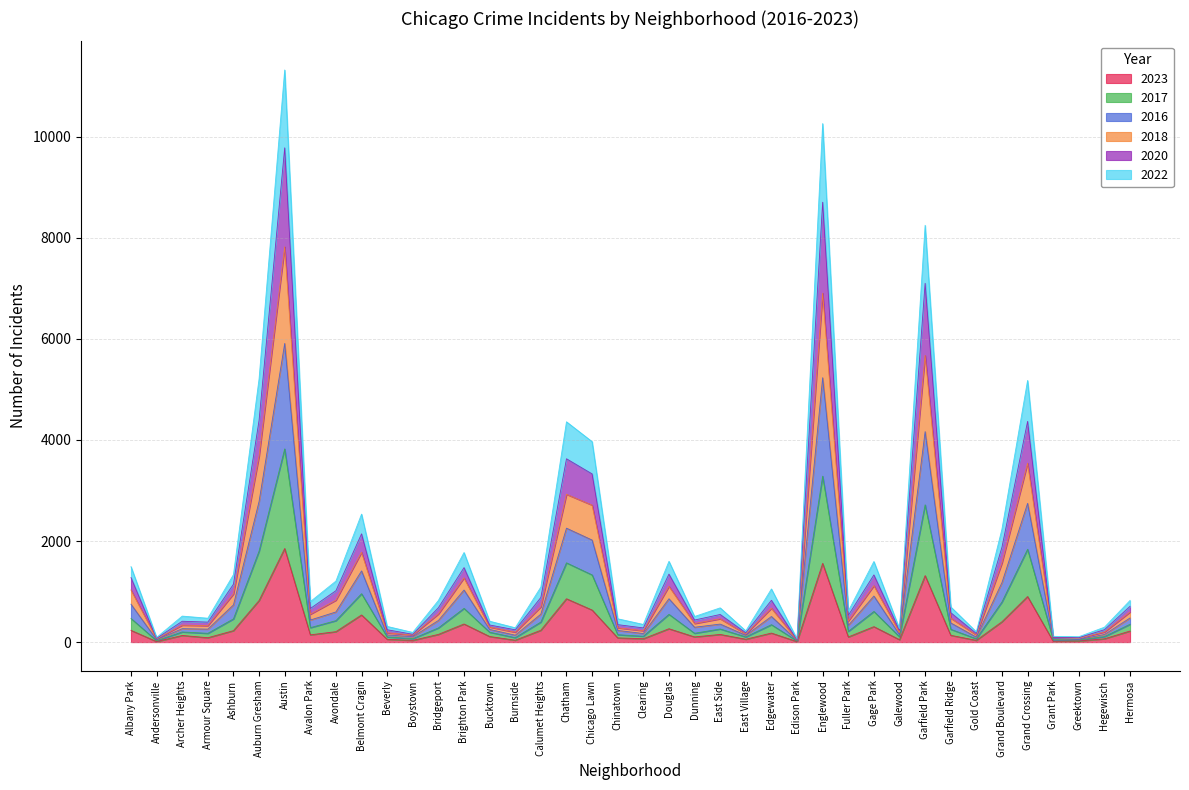

At which label does 2023 reach its peak?

Austin